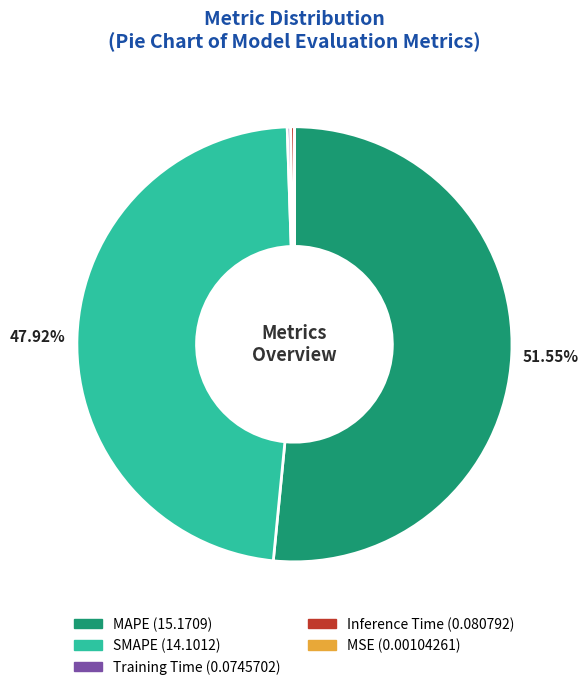

Does any single category account for the majority?

Yes